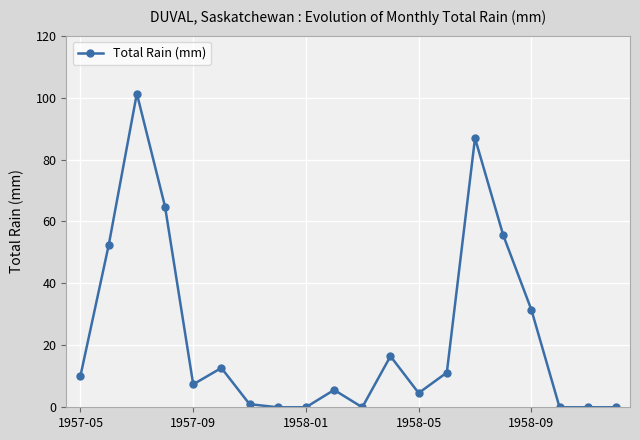

How many data points are above 10?

10